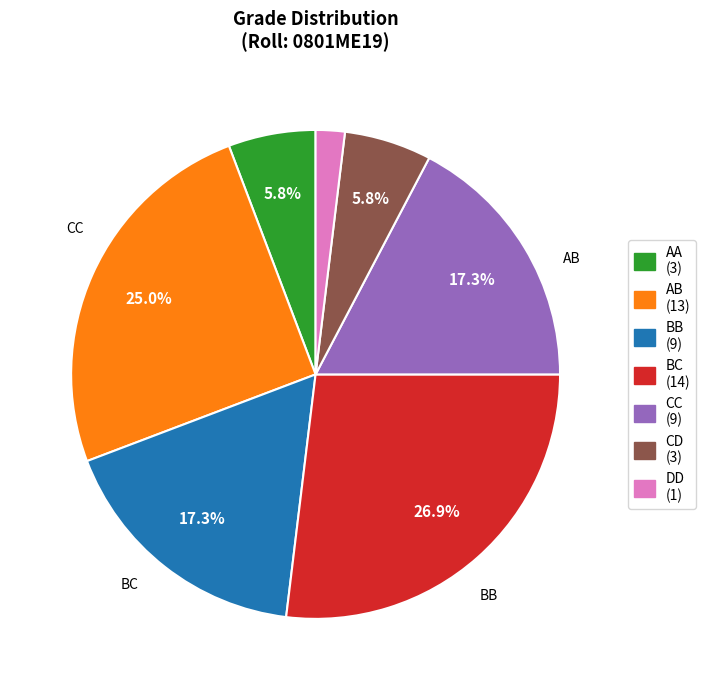

How many segments does this pie chart have?

7